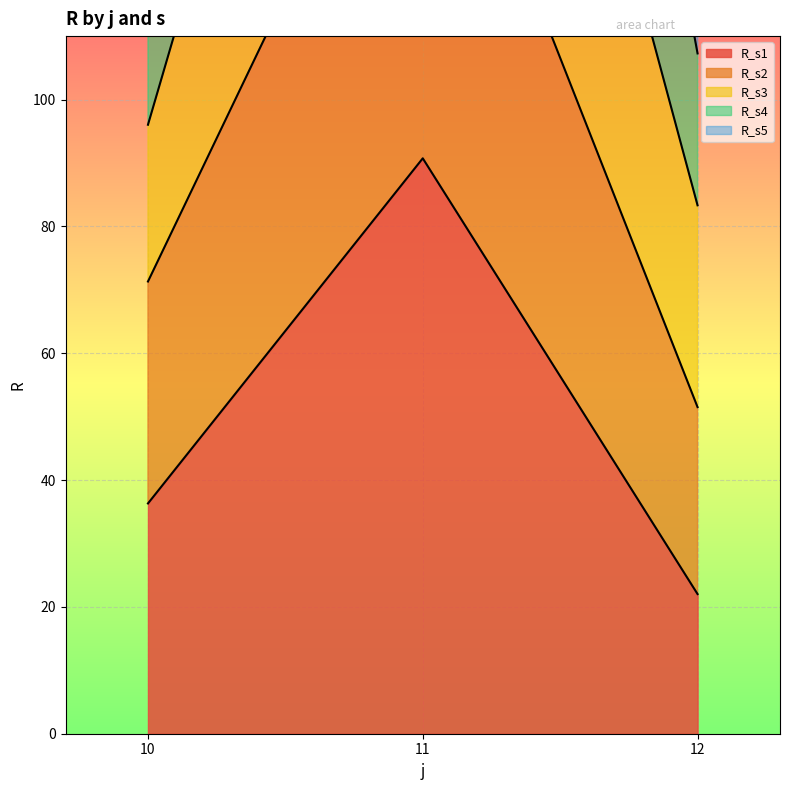

The R_s3 series shows 17.9 at 12. True or false?

False